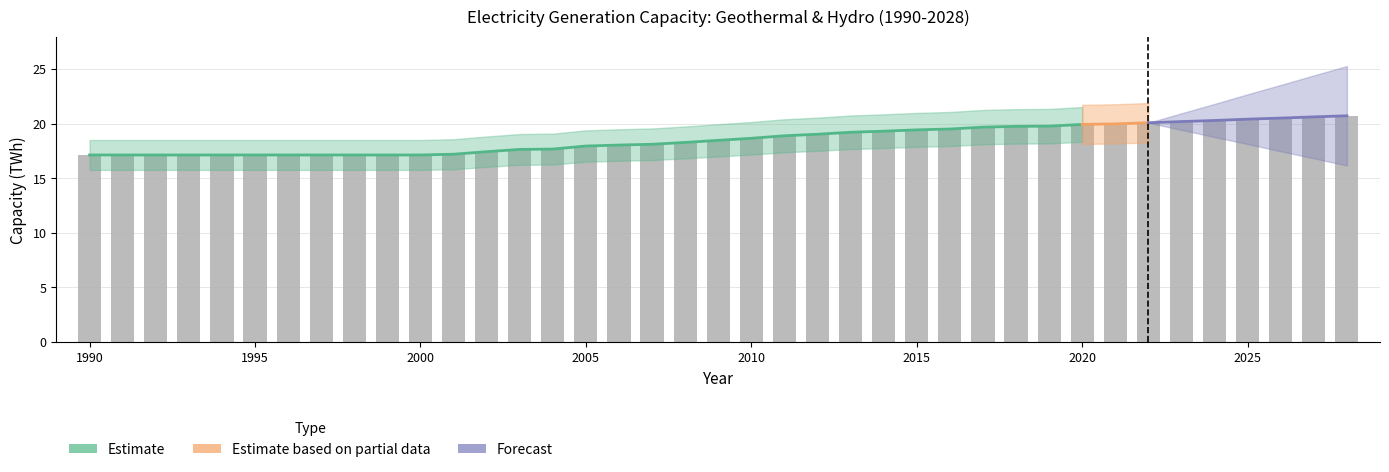

Where is the data nearest to the value 18?

2006